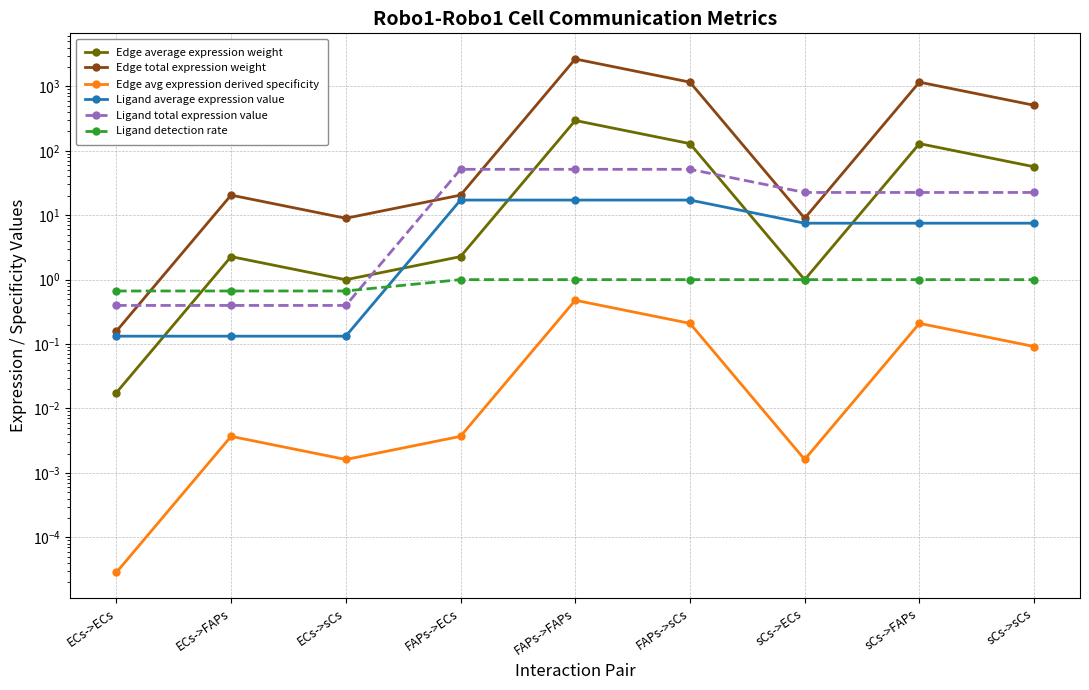

In Edge avg expression derived specificity, how many points are higher than both neighbors (excluding endpoints)?

3